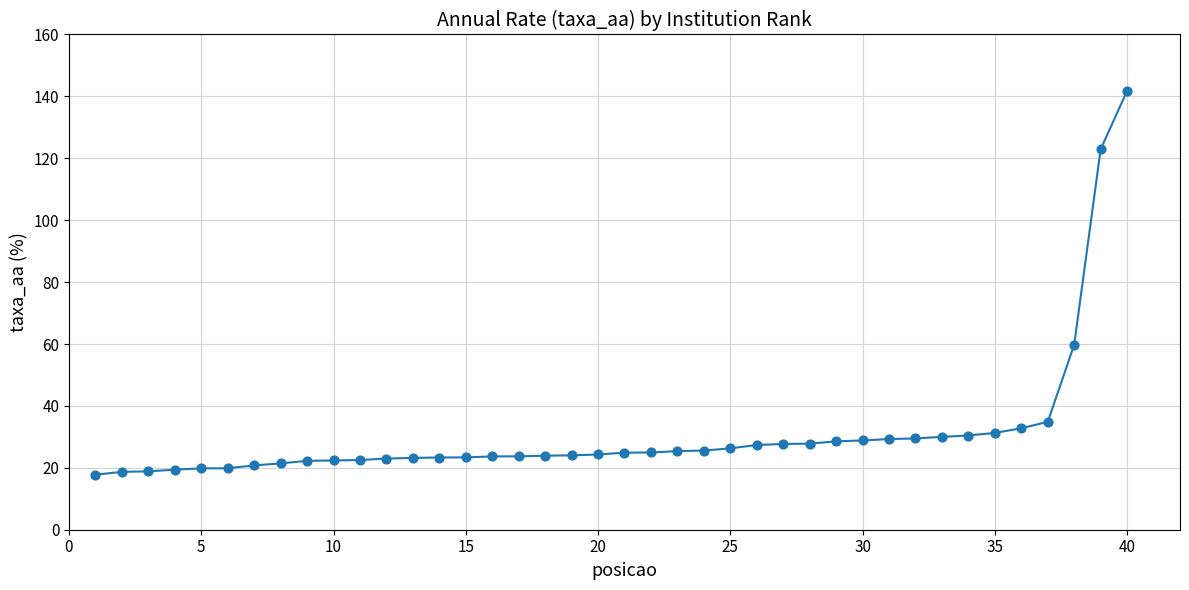

What is the greatest value displayed?

141.8